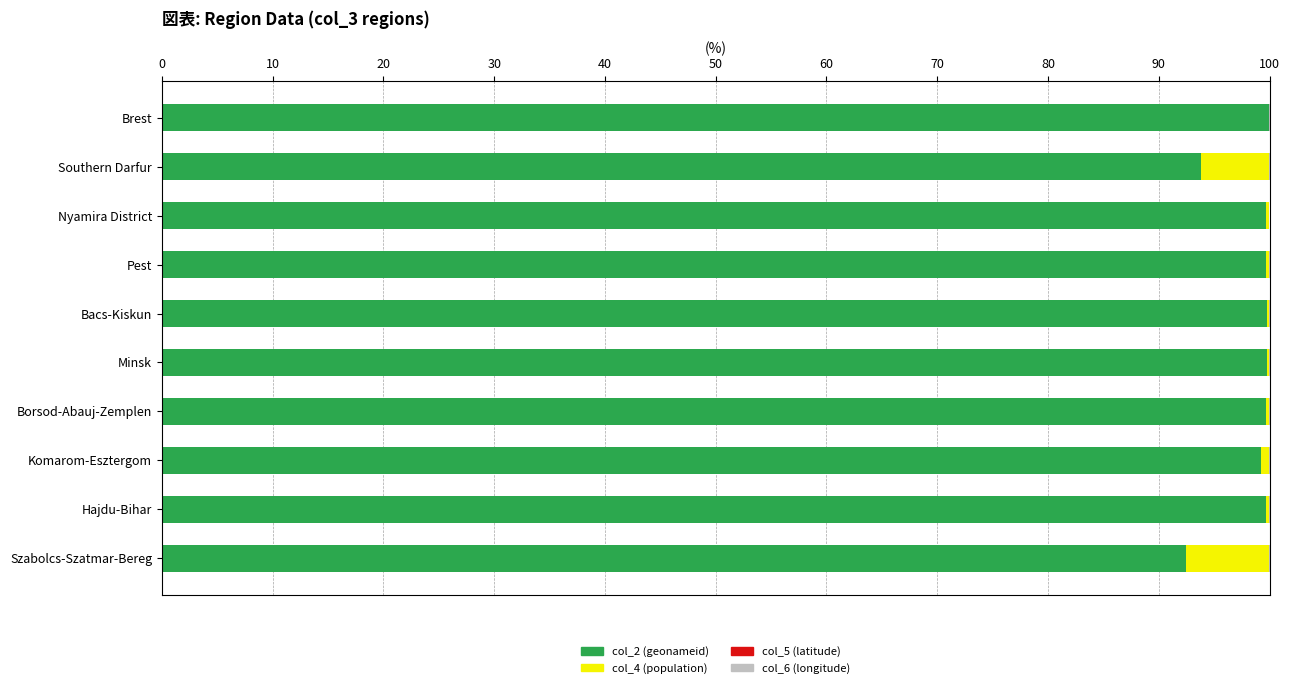

What are all the series names shown in the legend?

col_2 (geonameid), col_4 (population), col_5 (latitude), col_6 (longitude)